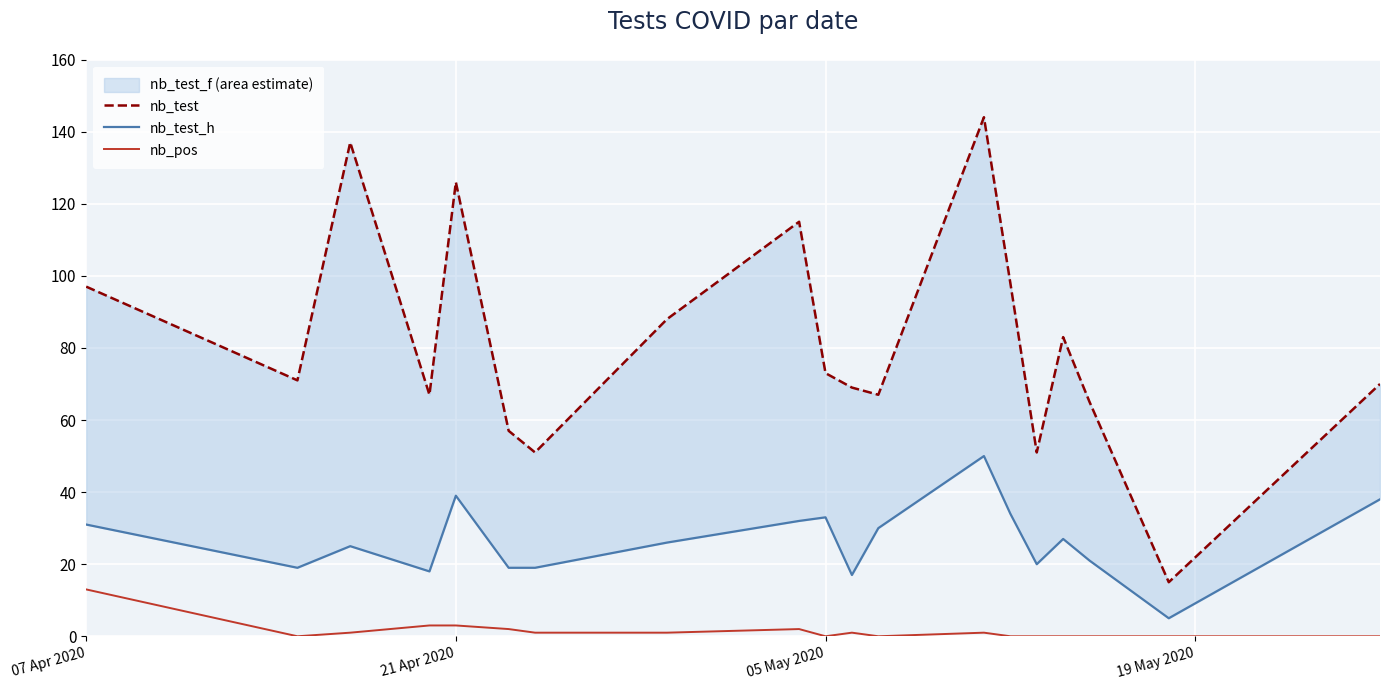

Is it true that nb_pos equals -7 at 05 May 2020?

False